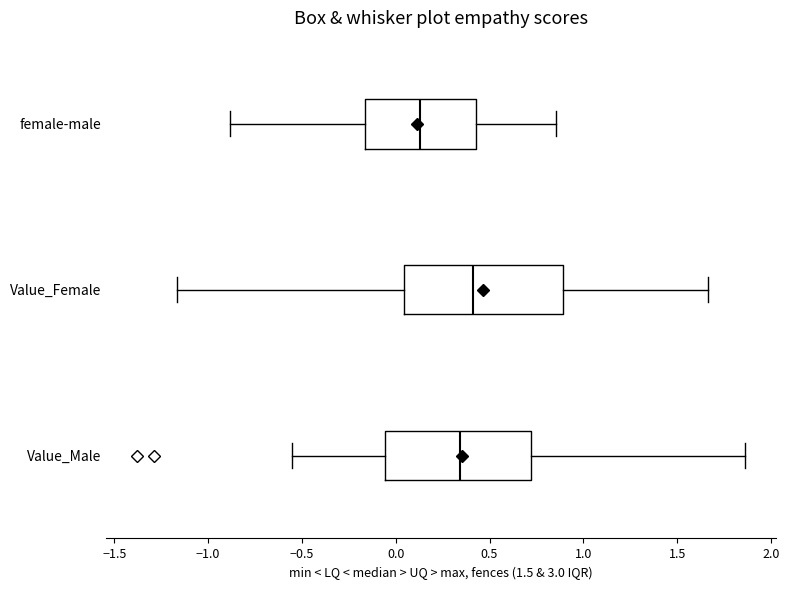

Reading bottom to top, transcribe this box plot: for each box, give where its median line is, the range the box spans, and where its two whiskers end, as read against the x-axis. The values are not printed on the chart, so give them approximately, as read against the axis.

Value_Male: median 0.35, box -0.05 to 0.70, whiskers -0.55 to 1.85
Value_Female: median 0.40, box 0.05 to 0.90, whiskers -1.15 to 1.65
female-male: median 0.15, box -0.15 to 0.45, whiskers -0.90 to 0.85